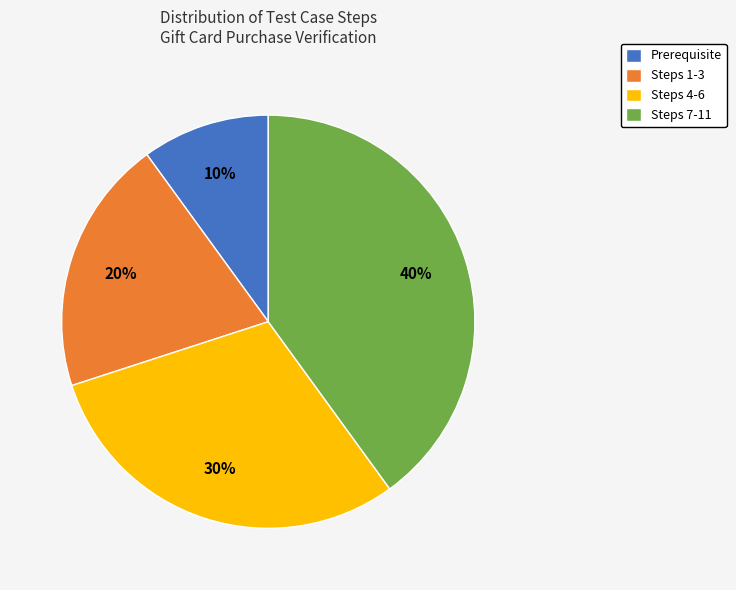

Which category has the biggest portion of the pie?

Steps 7-11